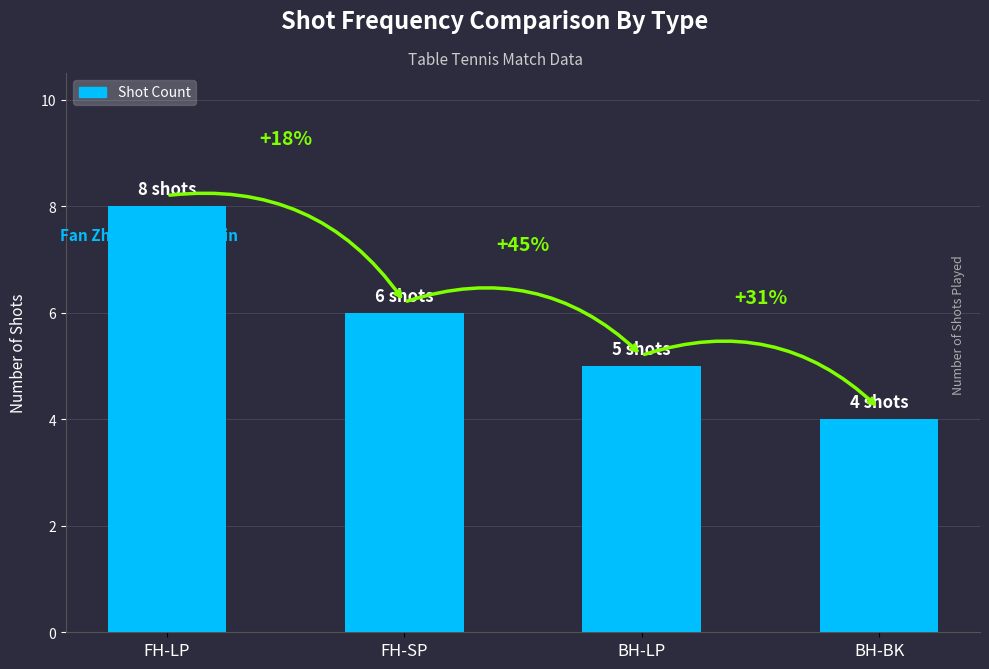

Reading left to right, extract all data points from this chart.

8	6	5	4